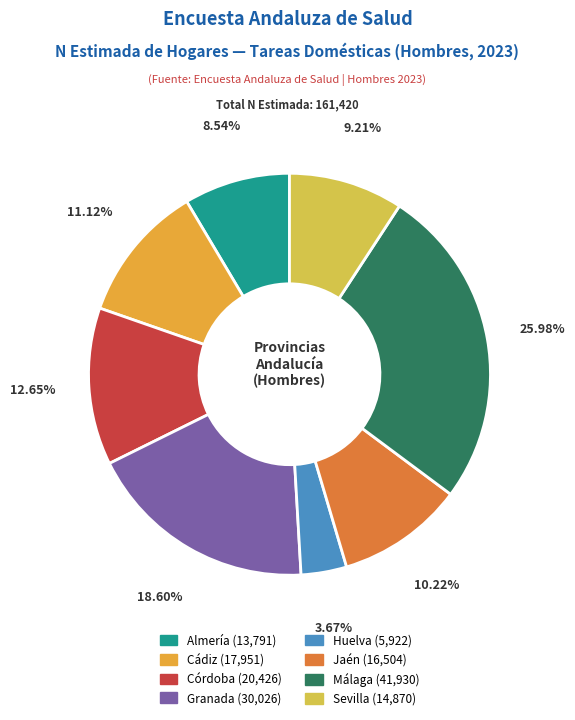

To the nearest percent, what is the combined percentage of Almería and Huelva?

12%